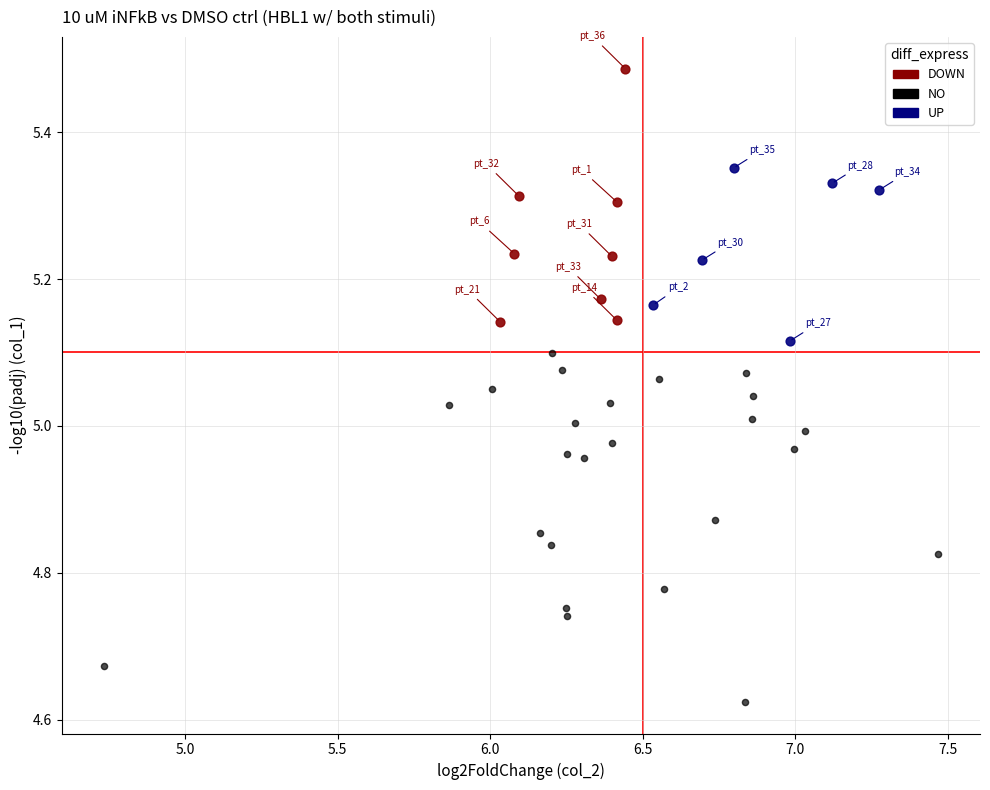

Which series has the largest Y range (max minus min)?

NO